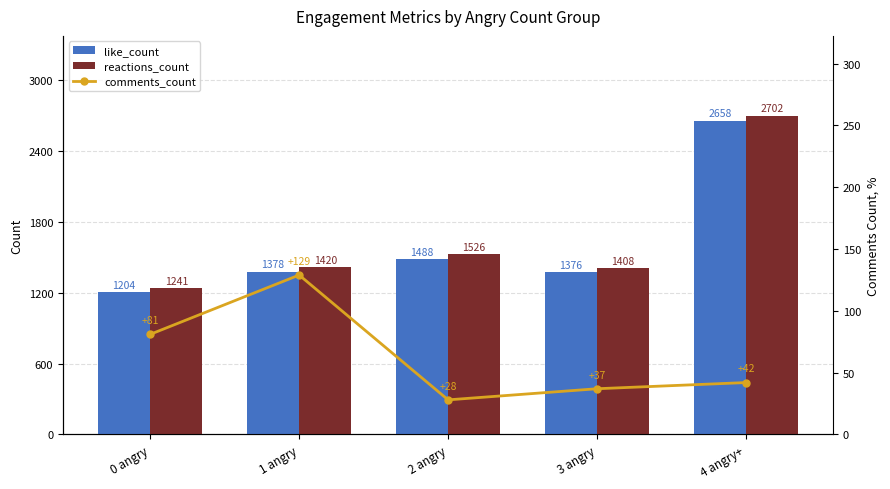

What is the sum of the reactions_count values at 4 angry+ and 2 angry?

4228